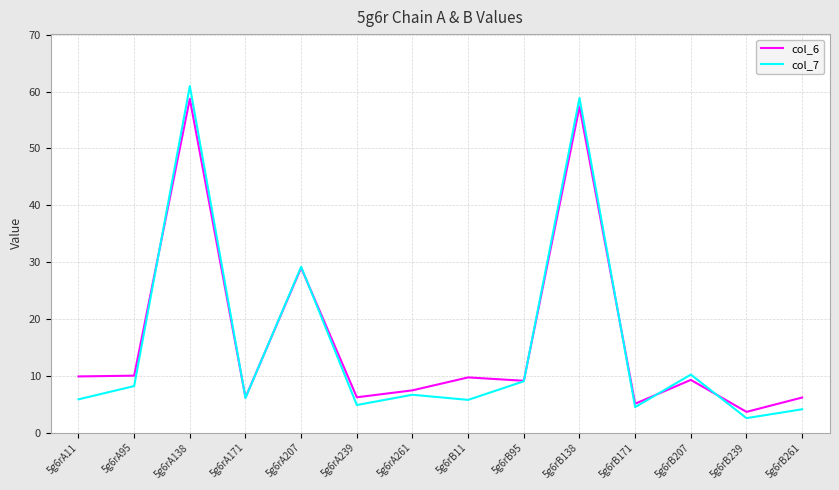

What is the approximate value of col_7 at 5g6rB138?

58.9